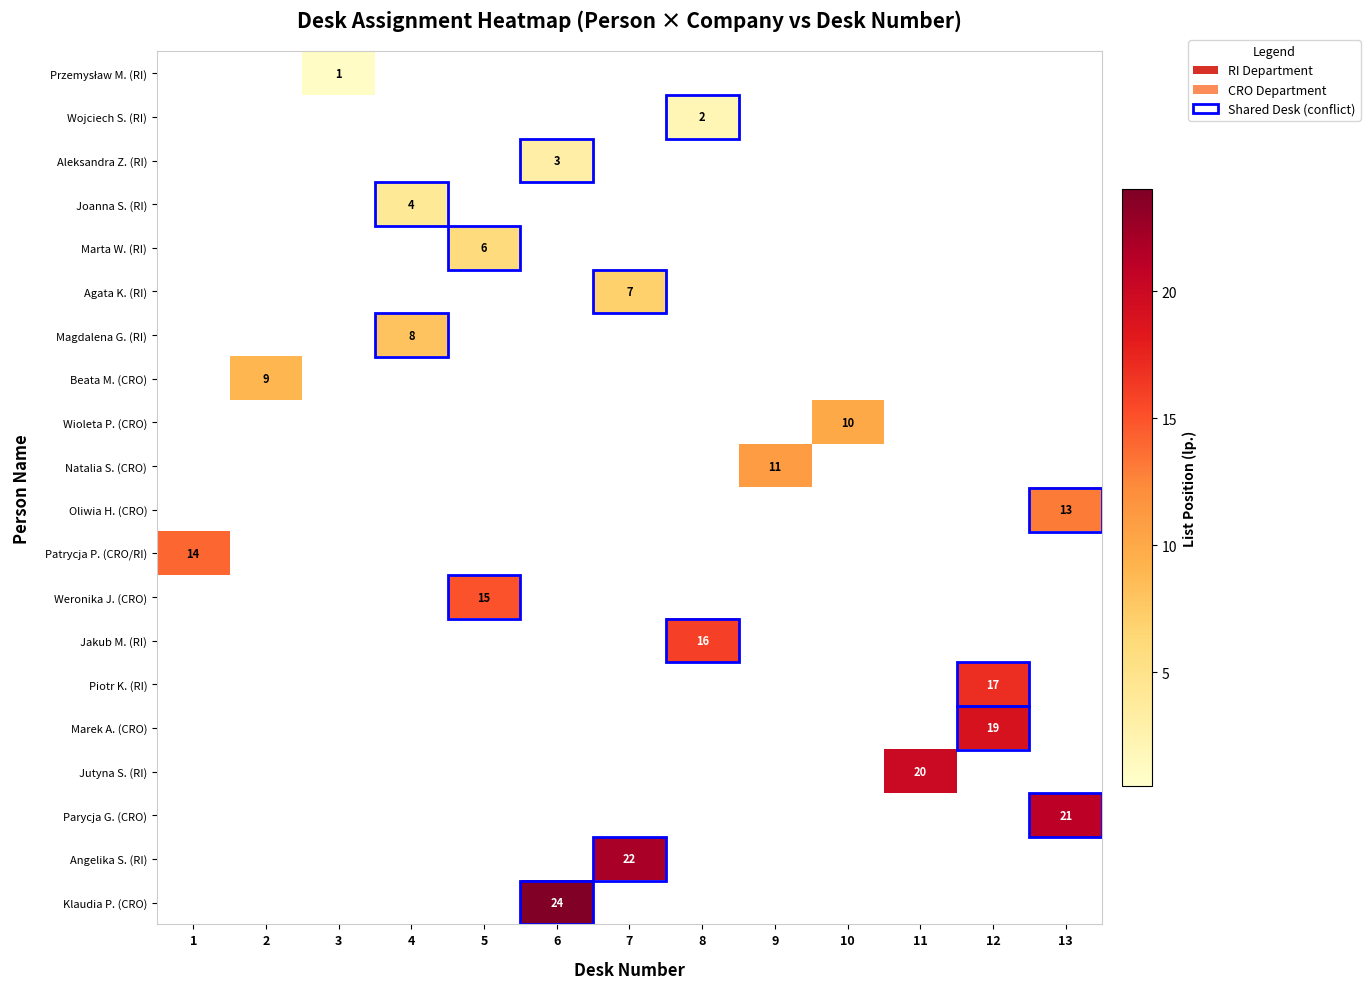

The value of Marta W. (RI) at 5 is 6. True or false?

True